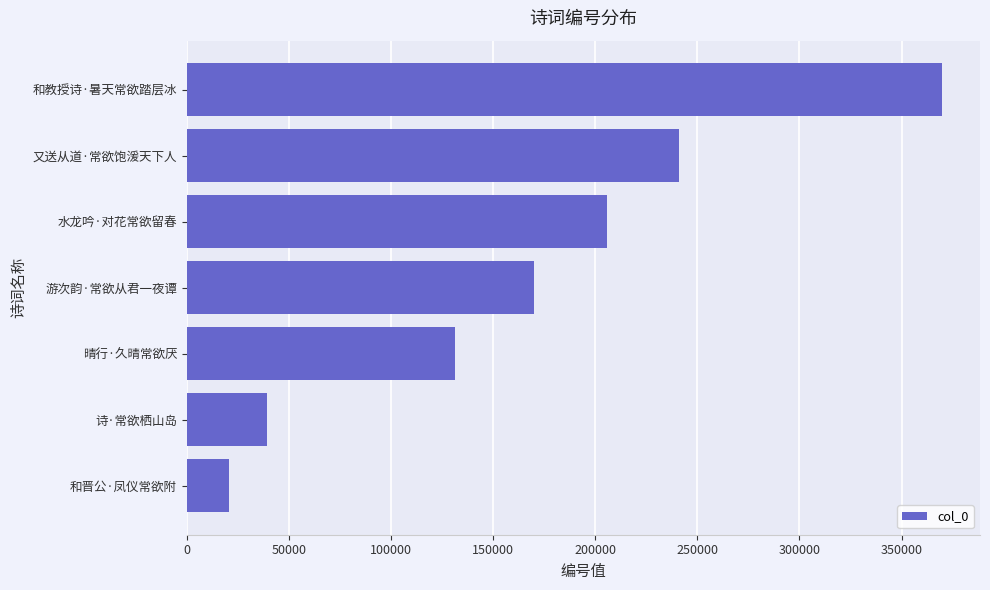

True or false: the data shows 131232 at 晴行·久晴常欲厌.

True